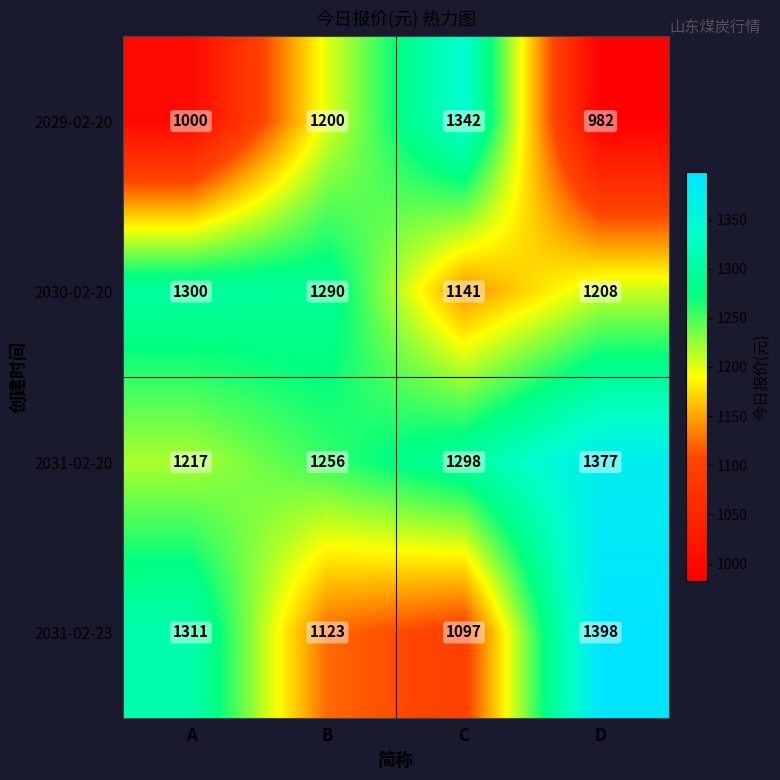

What is the difference between the highest and lowest values at D?

416